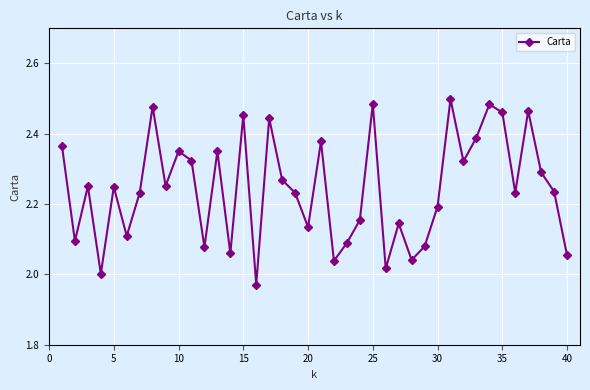

True or false: the data has more than 1 interior local peaks.

True